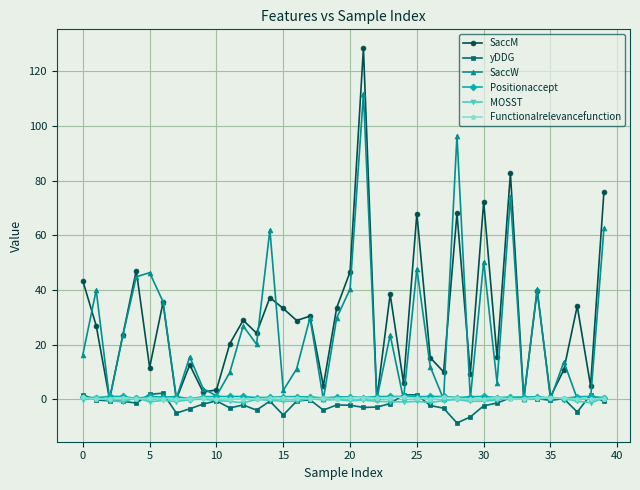

What are all the series names shown in the legend?

SaccM, yDDG, SaccW, Positionaccept, MOSST, Functionalrelevancefunction